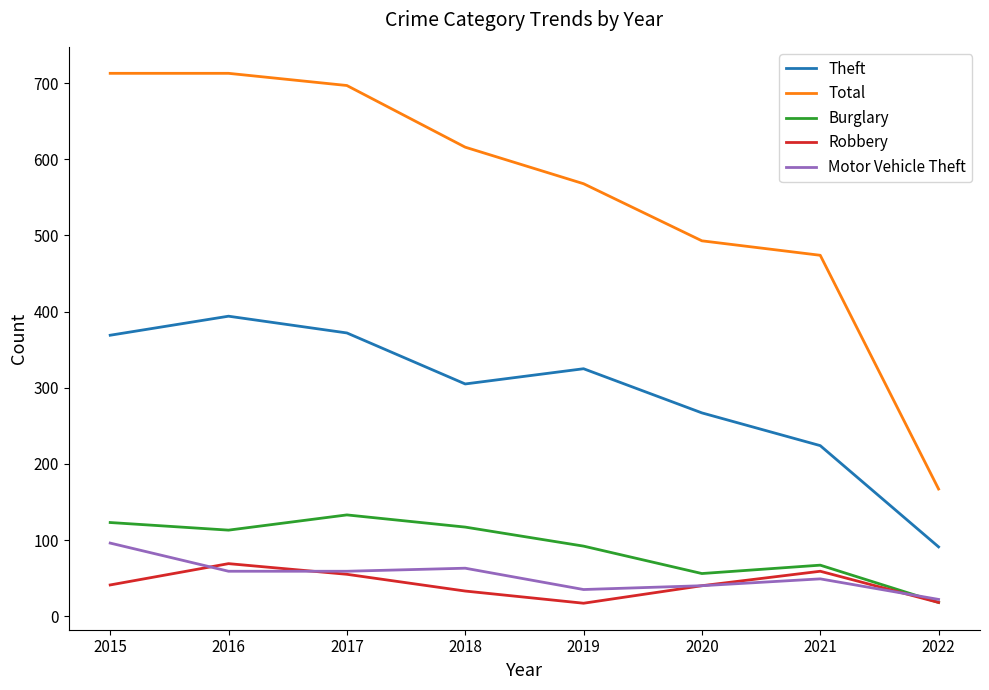

What is the difference between the Theft values at 2018 and 2019?

20